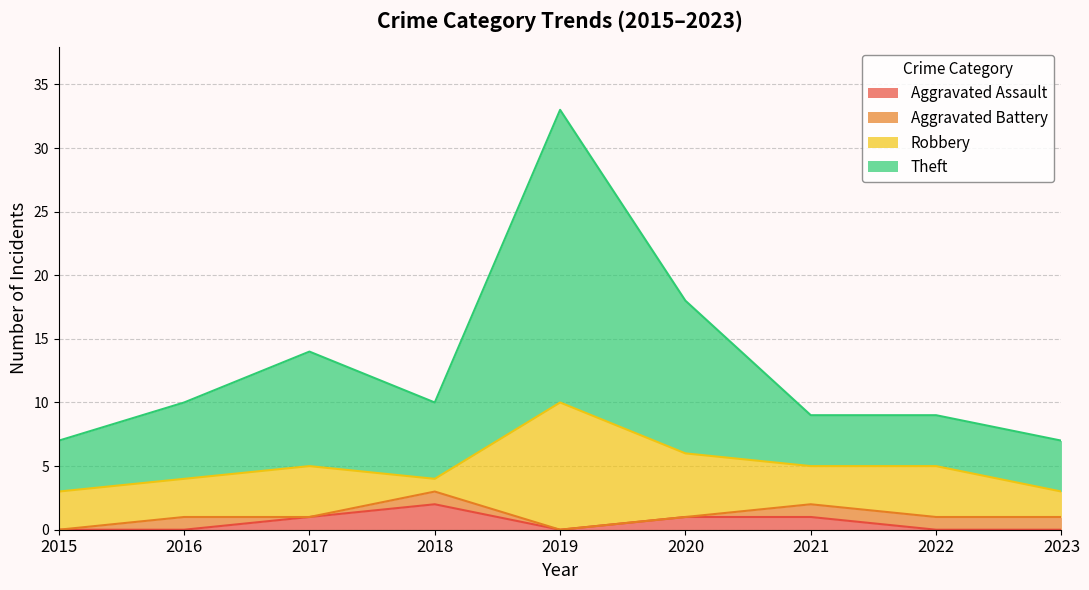

Which category has the highest value in the Aggravated Assault series?

2018